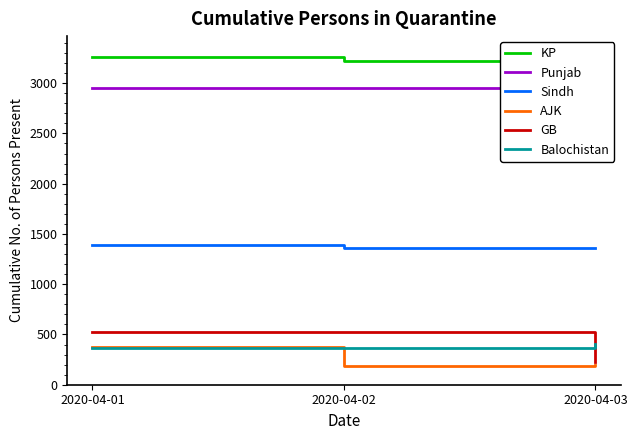

What is the minimum value for KP?

3223